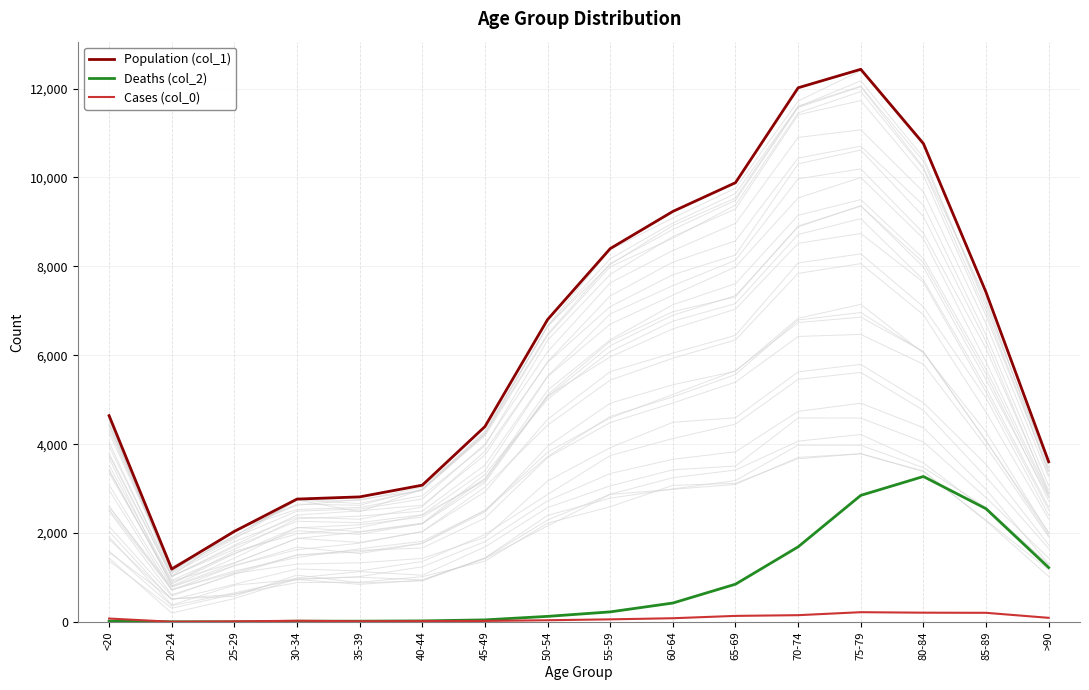

List the labels in order of Cases (col_0) value, largest first.

75-79, 80-84, 85-89, 70-74, 65-69, >90, 60-64, <20, 55-59, 50-54, 30-34, 45-49, 40-44, 35-39, 25-29, 20-24